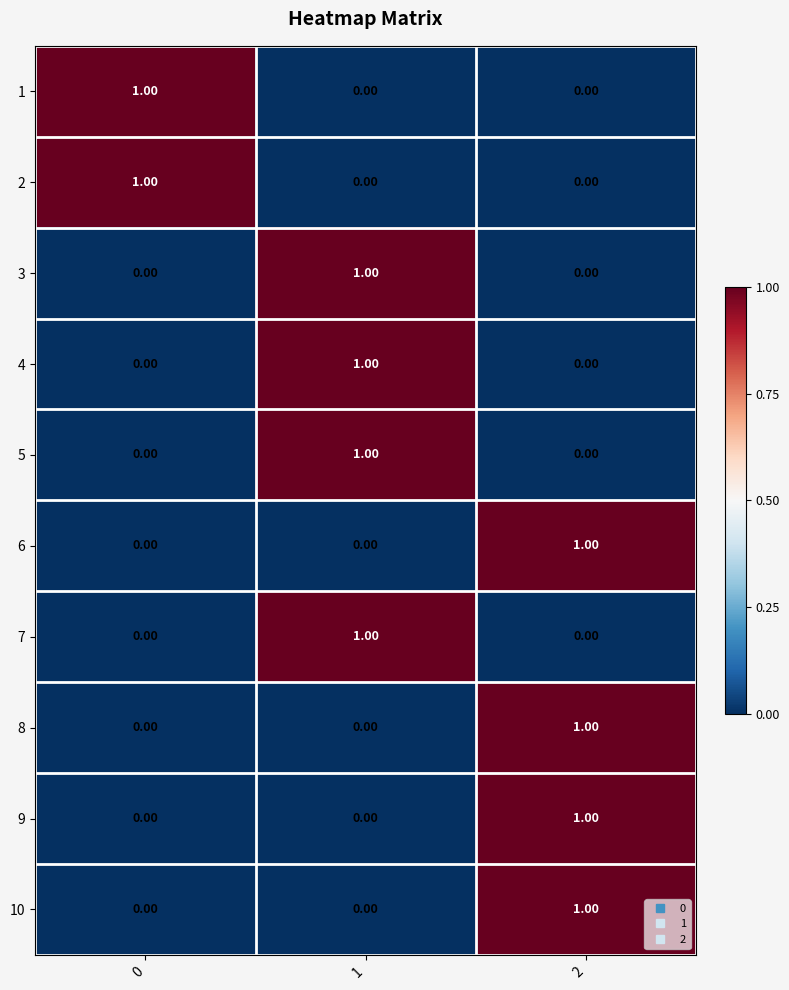

Count the number of data series in this chart.

10